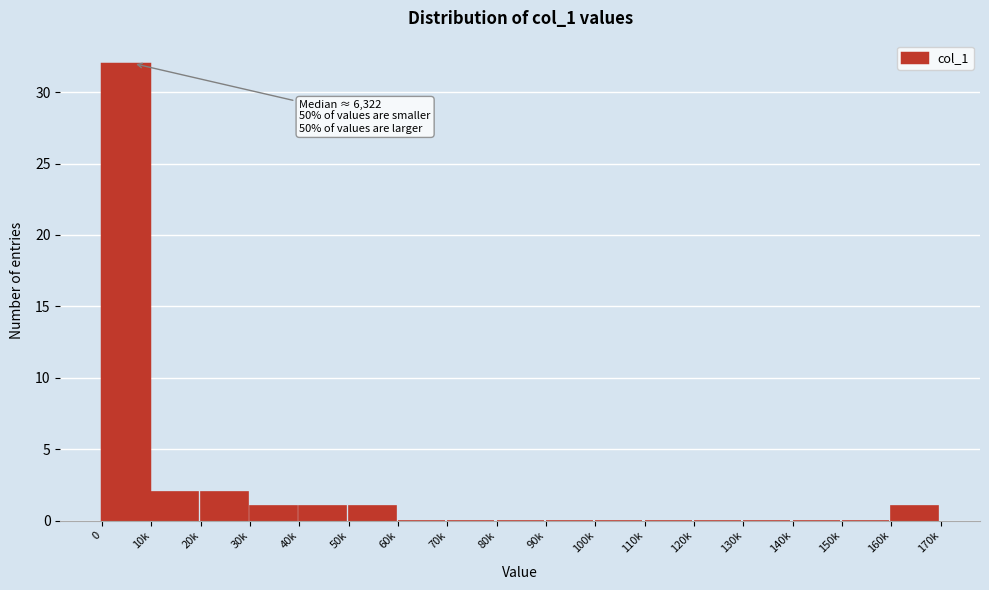

Reading right to left, extract all data points from this chart.

160k=1	150k=0	140k=0	130k=0	120k=0	110k=0	100k=0	90k=0	80k=0	70k=0	60k=0	50k=1	40k=1	30k=1	20k=2	10k=2	0=32